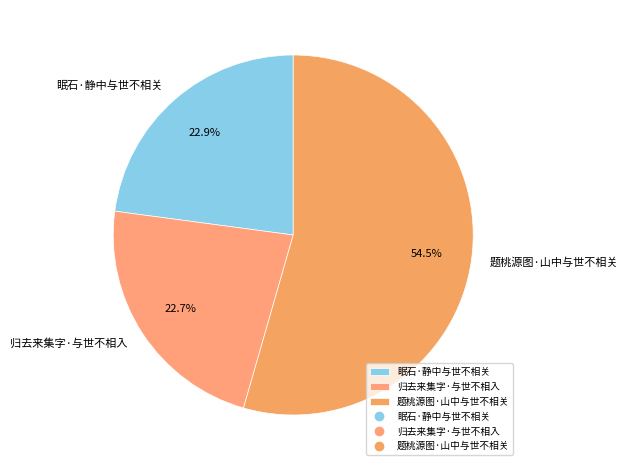

What percentage do 题桃源图·山中与世不相关 and 归去来集字·与世不相入 together represent?

77.1%